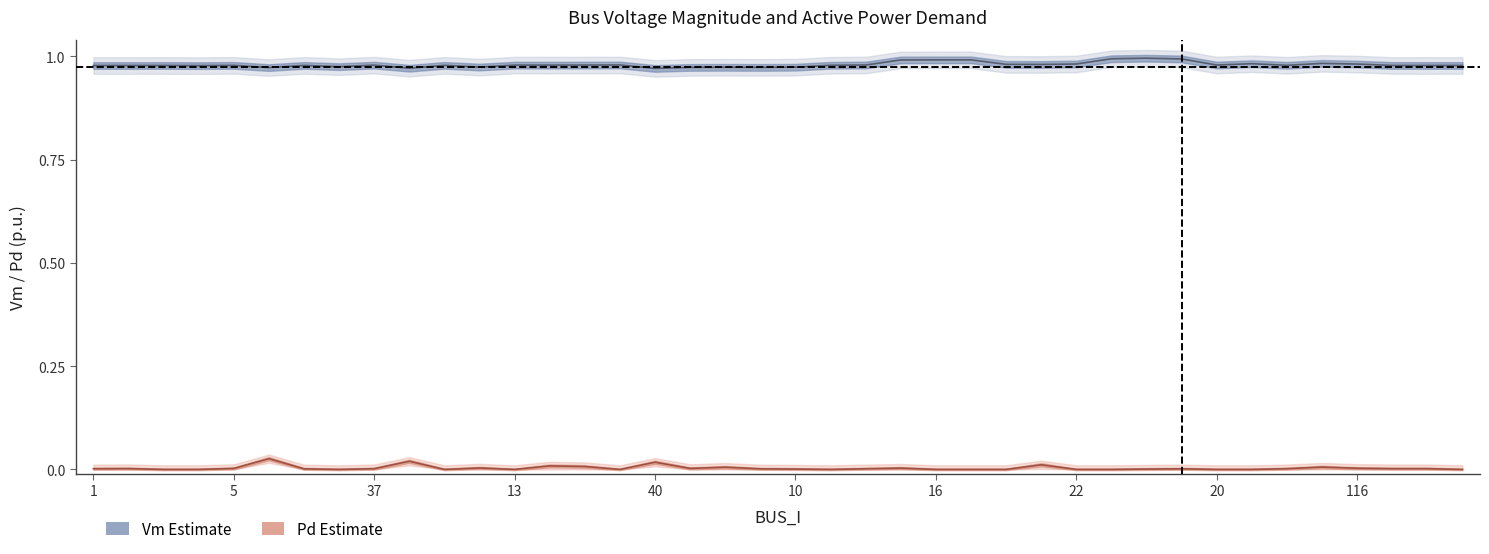

What is the difference between the highest and lowest values at 17?

1.0